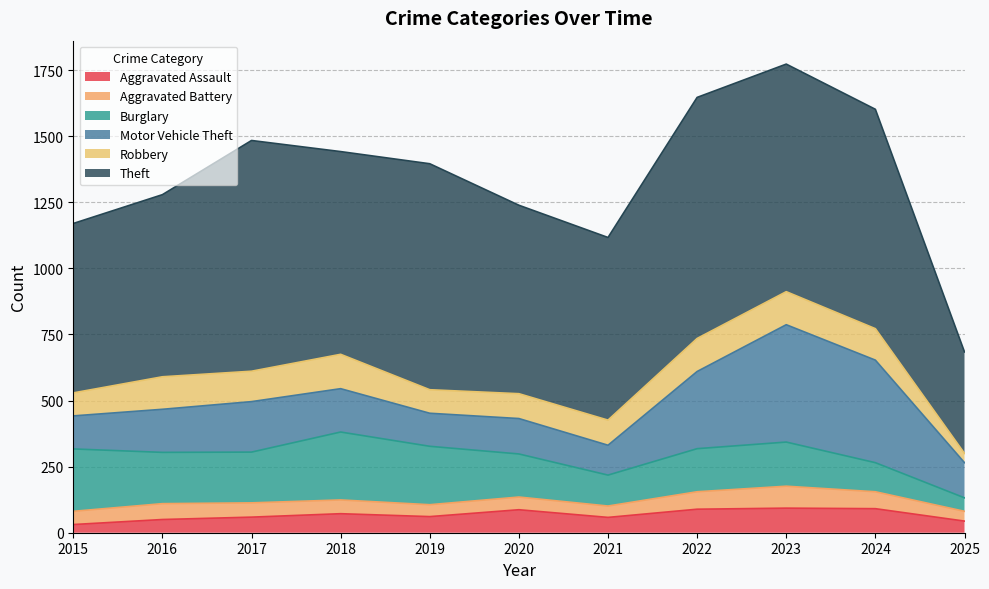

What value does the Aggravated Battery series have at 2023?

83